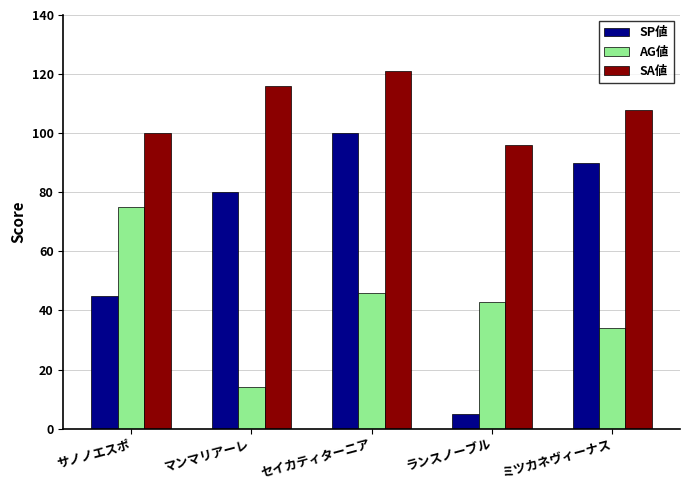

How many SP値 values are between 45 and 90?

3